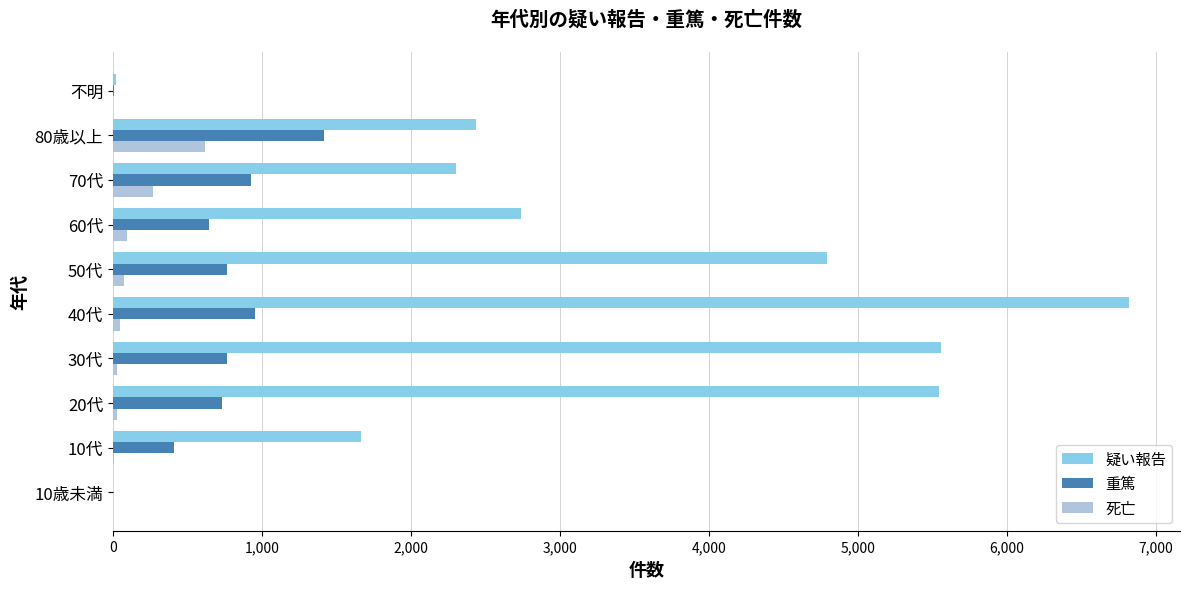

At which category is the sum across all series the highest?

40代